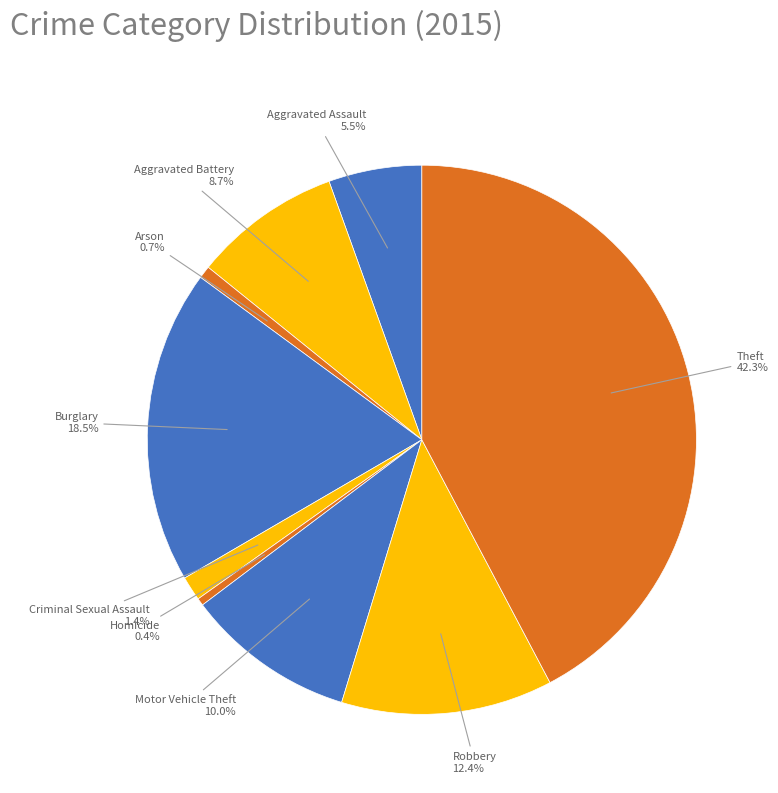

Count the number of slices in the pie.

9